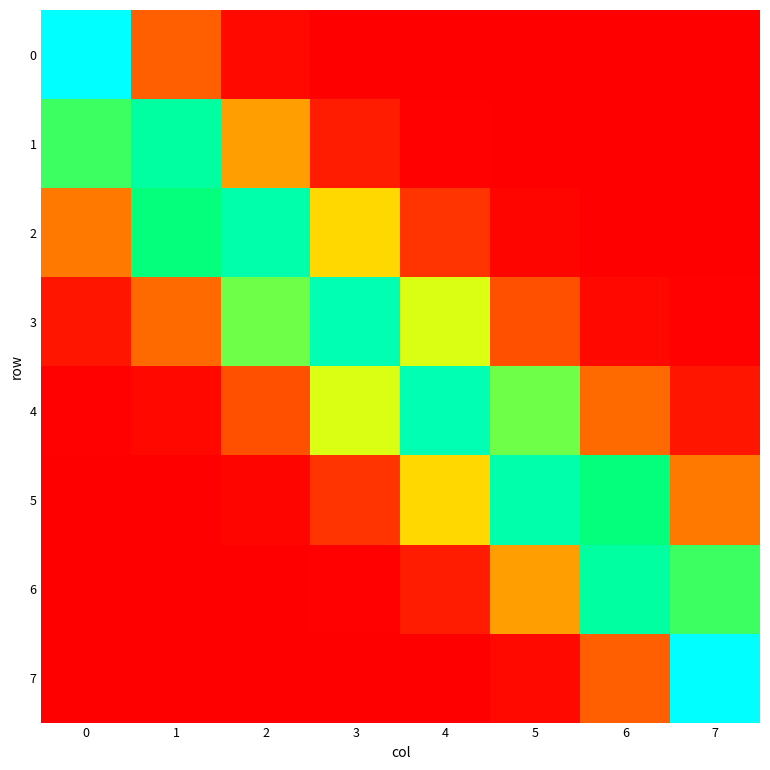

Reading left to right, list all the values displayed in this chart.

0: 0=0.5	1=0.1	2=0.0	3=0.0	4=0.0	5=0.0	6=0.0	7=0.0
1: 0=0.3	1=0.4	2=0.2	3=0.0	4=0.0	5=0.0	6=0.0	7=0.0
2: 0=0.1	1=0.4	2=0.4	3=0.2	4=0.1	5=0.0	6=0.0	7=0.0
3: 0=0.0	1=0.1	2=0.3	3=0.4	4=0.3	5=0.1	6=0.0	7=0.0
4: 0=0.0	1=0.0	2=0.1	3=0.3	4=0.4	5=0.3	6=0.1	7=0.0
5: 0=0.0	1=0.0	2=0.0	3=0.1	4=0.2	5=0.4	6=0.4	7=0.1
6: 0=0.0	1=0.0	2=0.0	3=0.0	4=0.0	5=0.2	6=0.4	7=0.3
7: 0=0.0	1=0.0	2=0.0	3=0.0	4=0.0	5=0.0	6=0.1	7=0.5